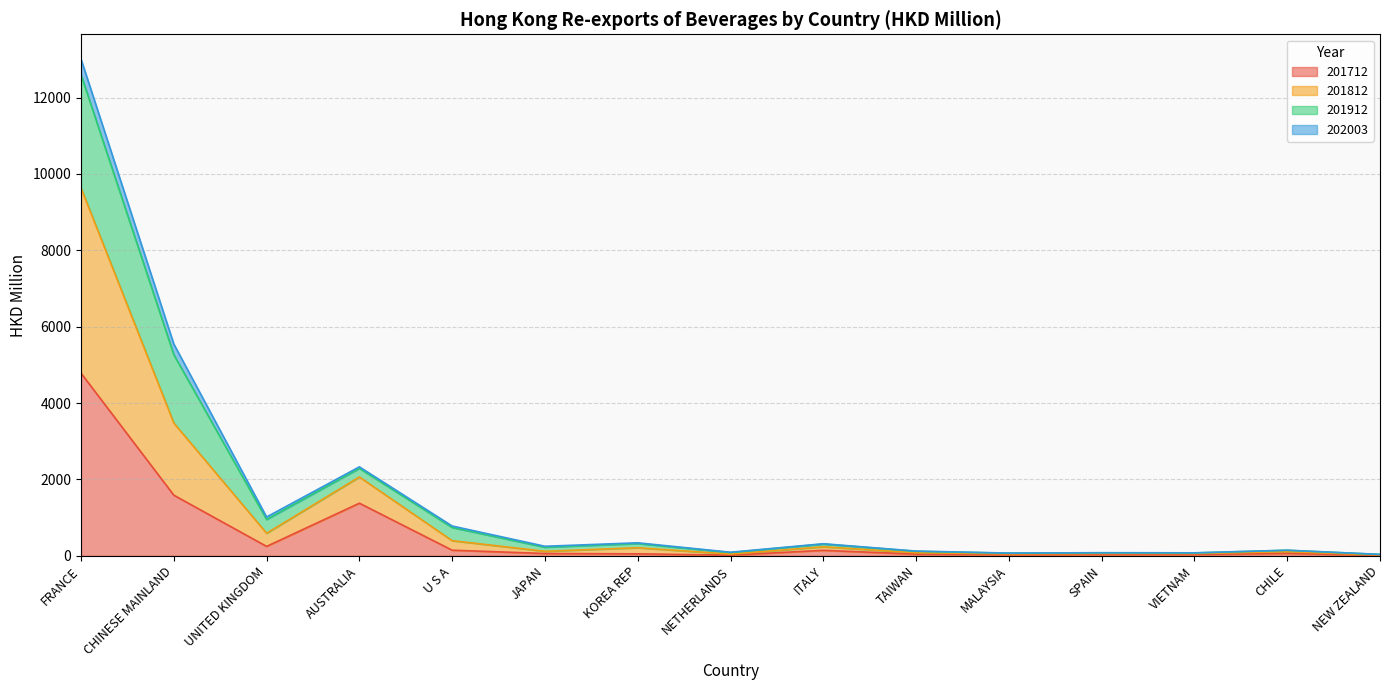

What is the highest value of the 201712 series?

4782.4